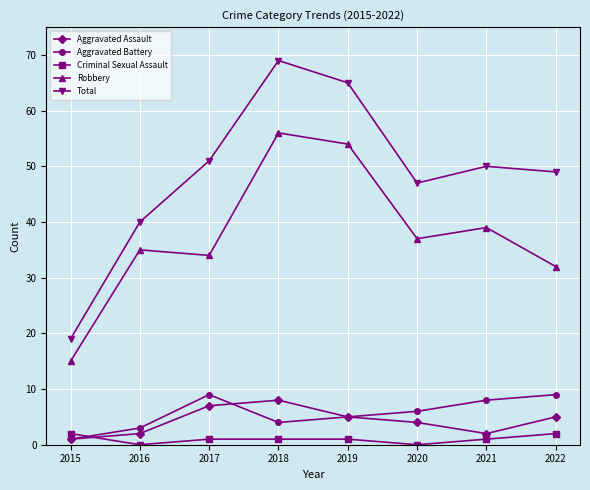

True or false: Criminal Sexual Assault and Aggravated Battery intersect in this chart.

True